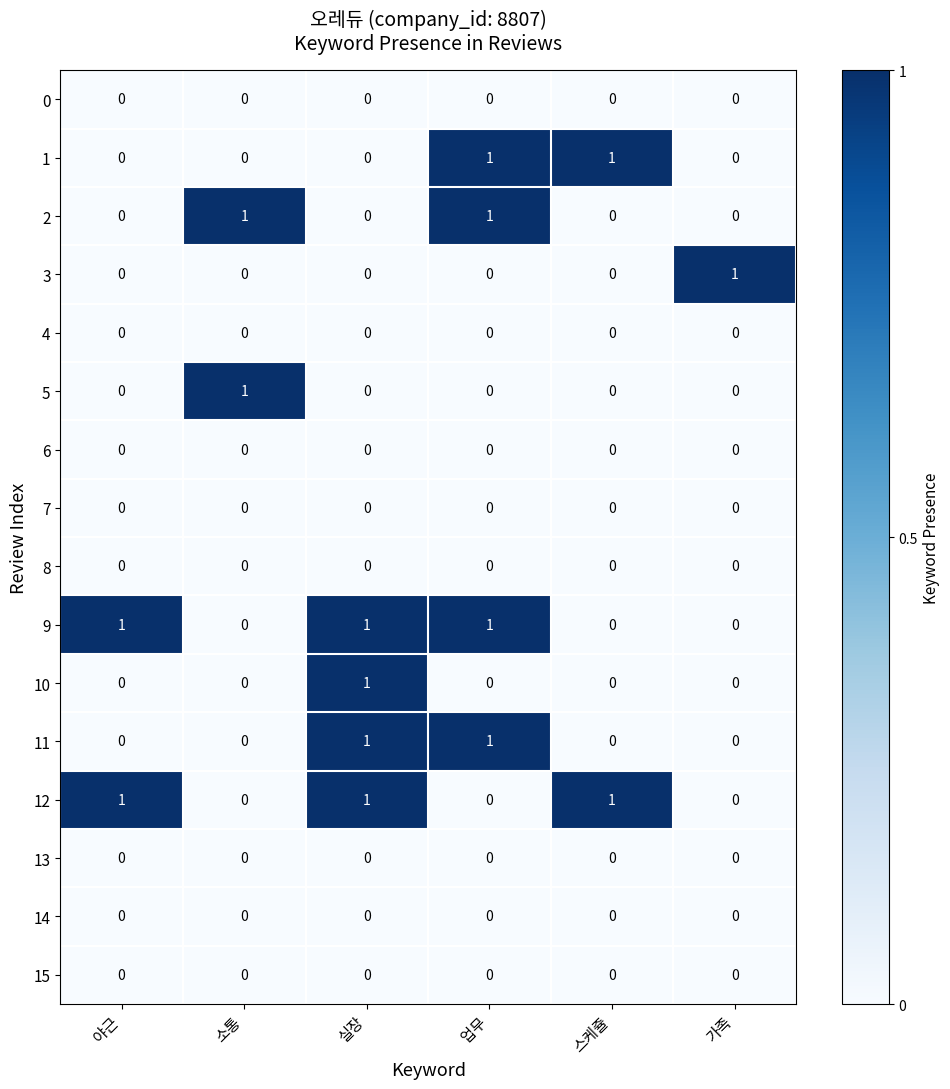

What is the total value across all series at 실장?

4